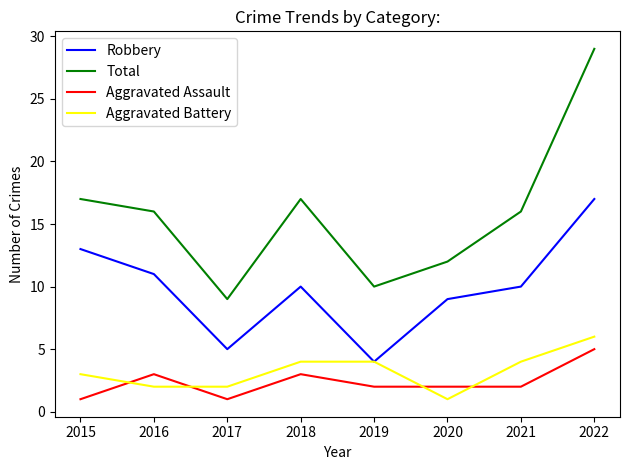

Which series has the largest range (max minus min)?

Total